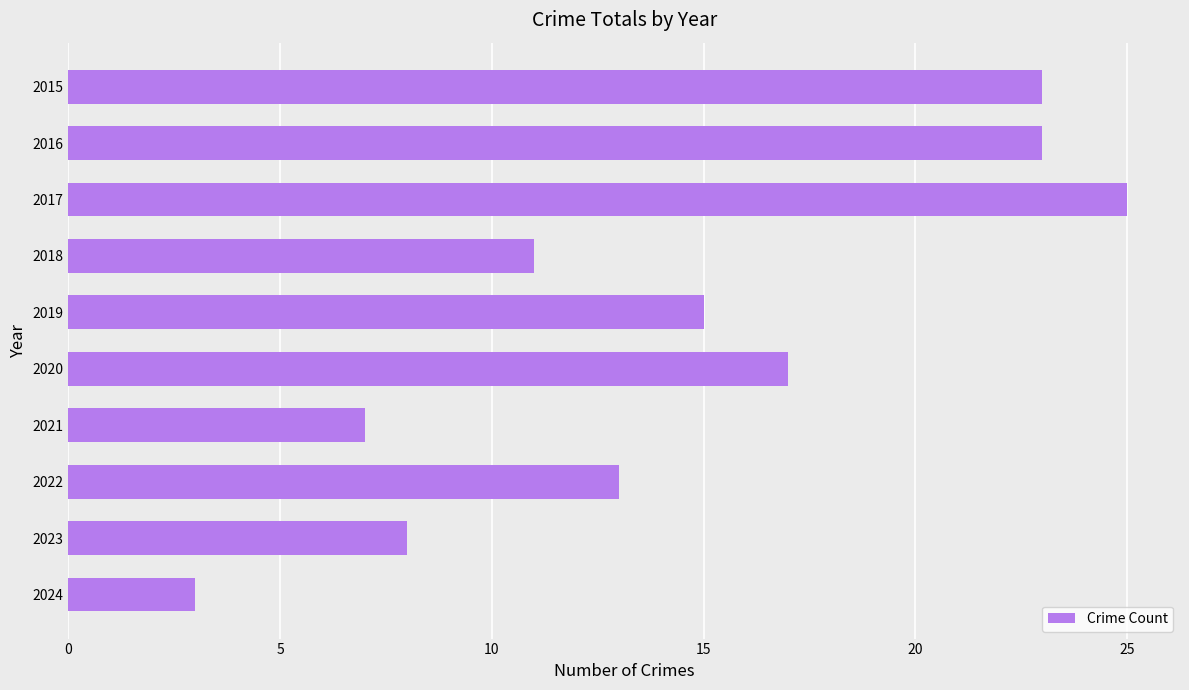

Read the value at 2021.

7